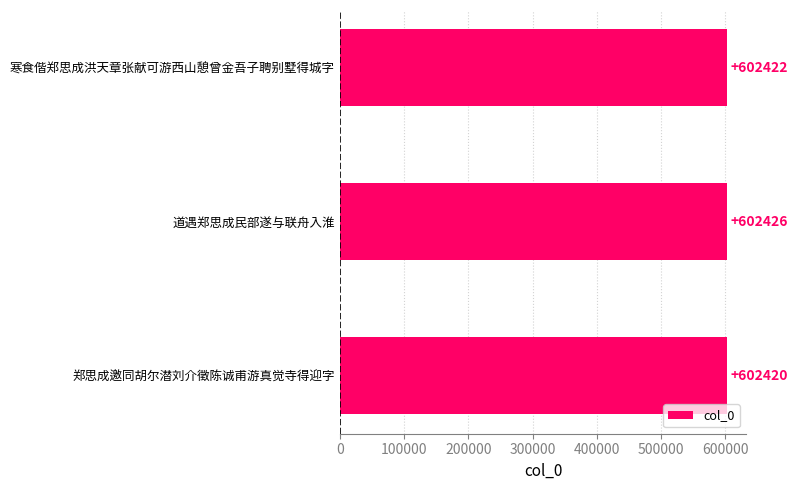

Reading top to bottom, what are all the values shown in this chart?

602422	602426	602420